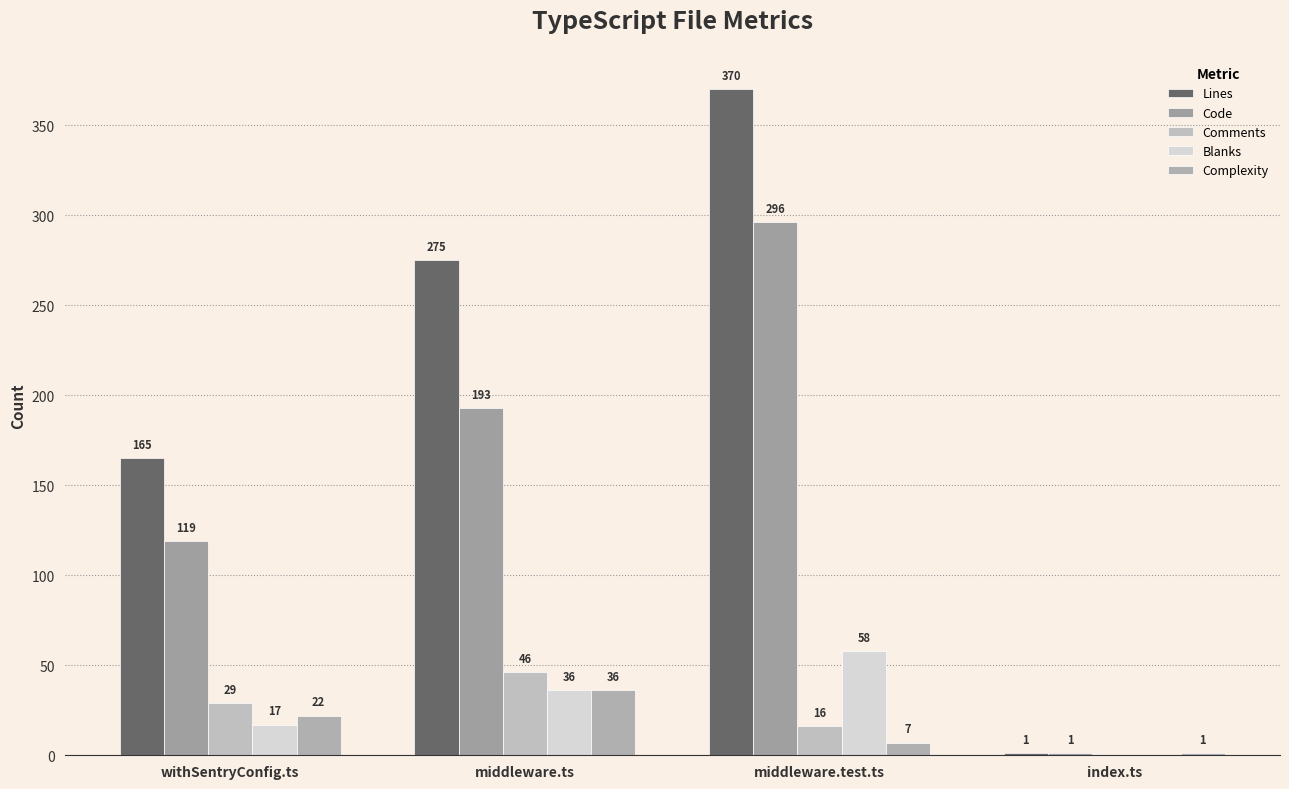

At which label is Comments closest to 23?

withSentryConfig.ts